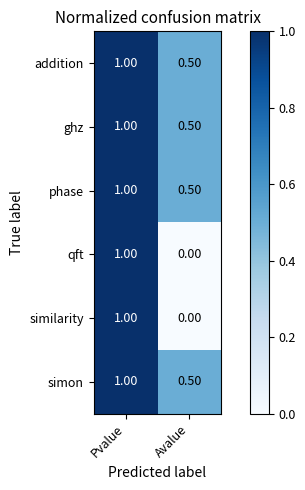

List the labels in order of similarity value, smallest first.

Avalue, Pvalue